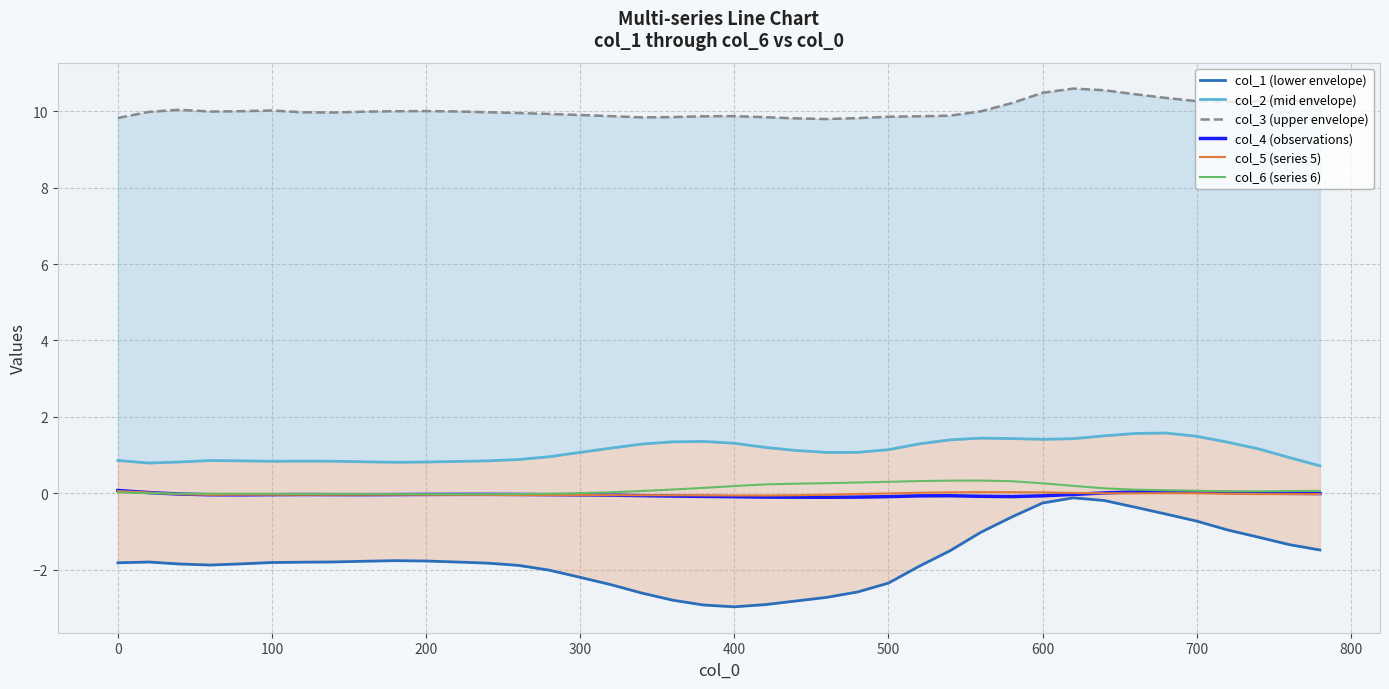

How many categories are shown in the chart?

40